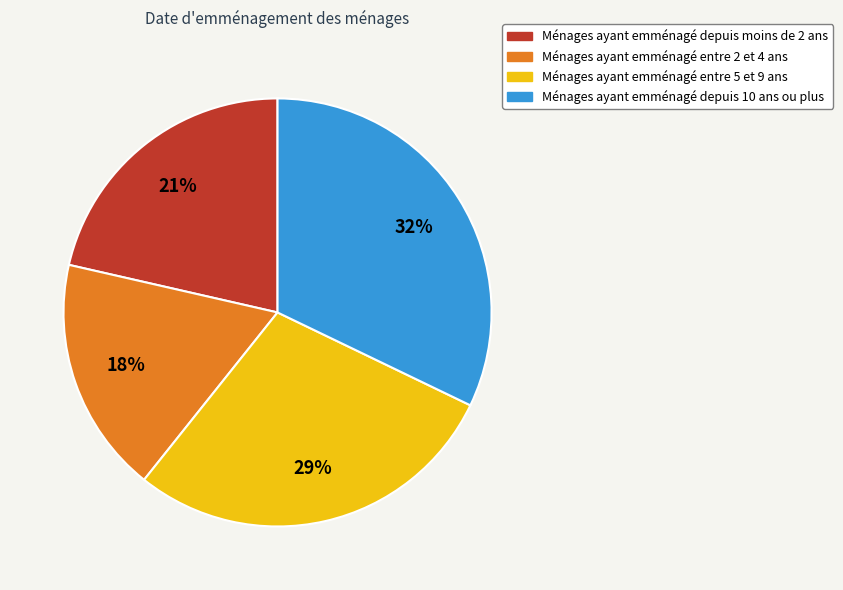

Is there a majority slice in this chart?

No